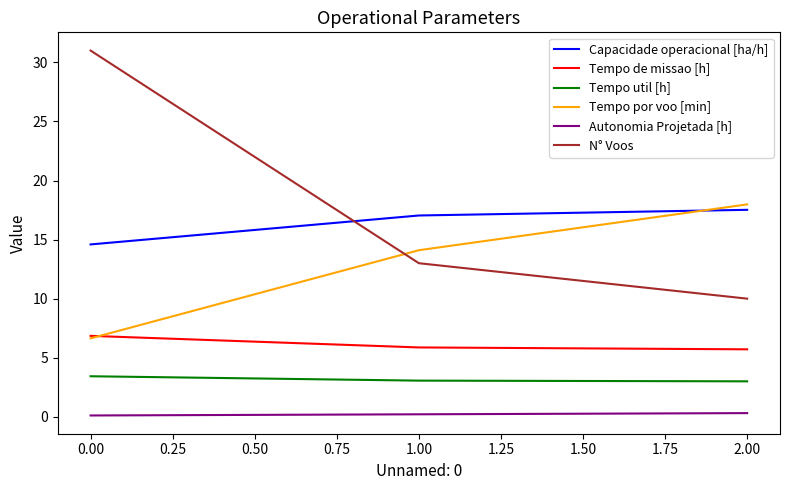

What is the sum of all Tempo por voo [min] values?

38.7